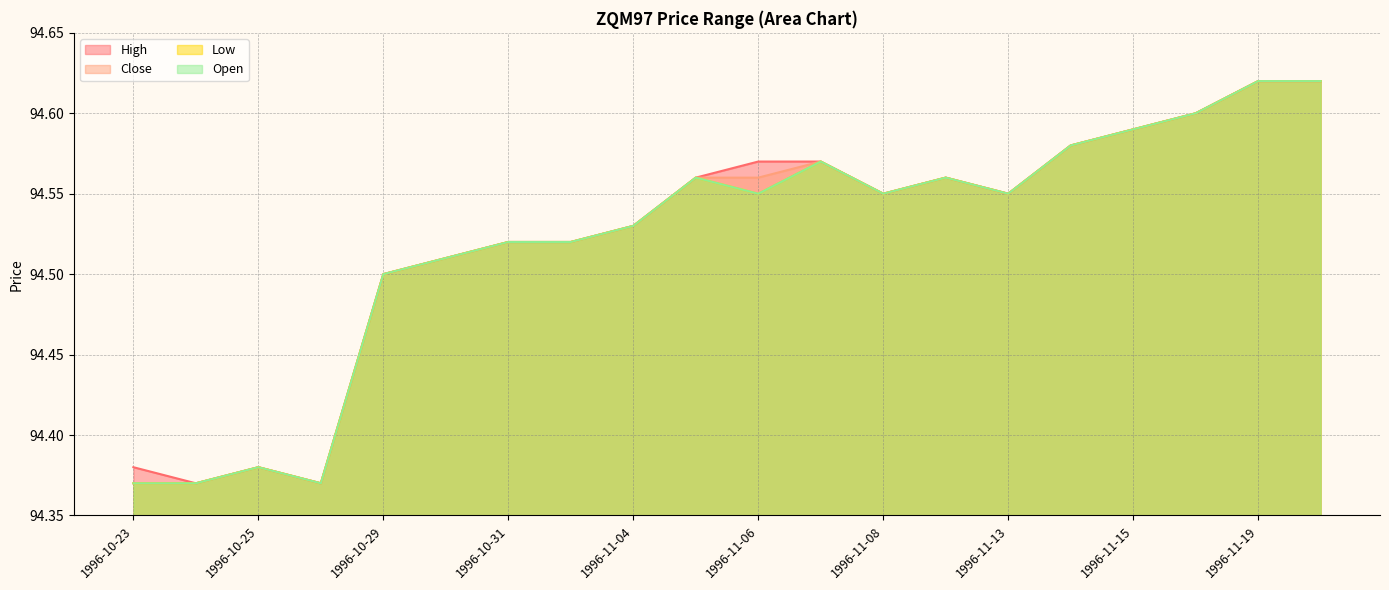

At which category does Close reach its first local peak?

1996-10-25